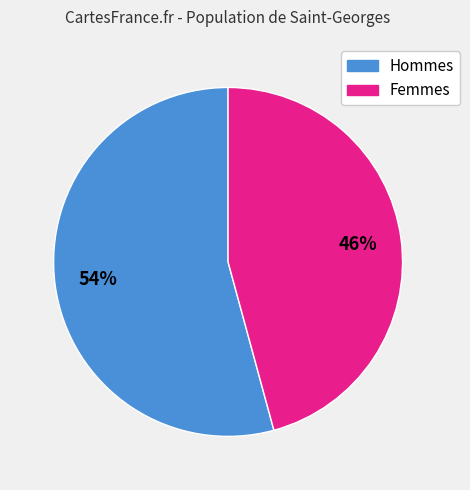

To the nearest percent, what is the difference between the largest and smallest slice percentages?

8%